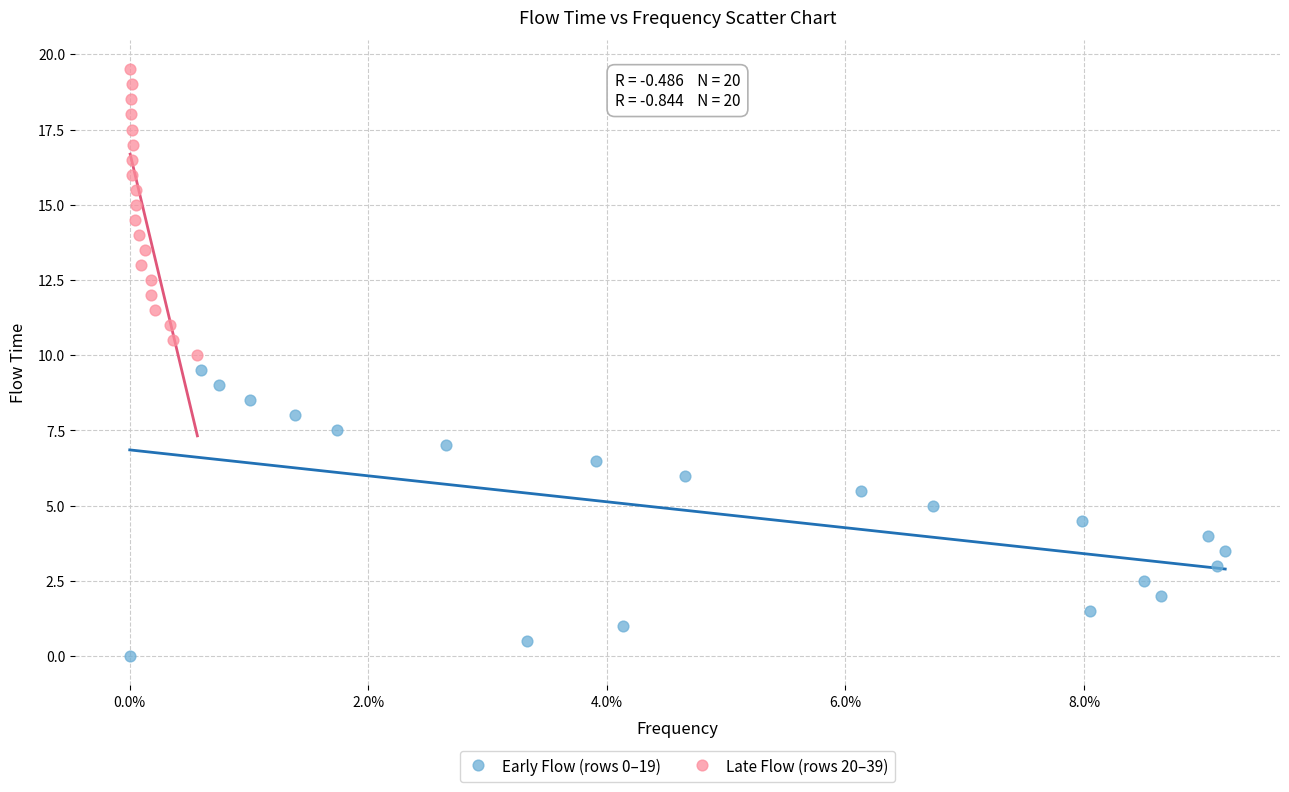

Which series reaches the minimum Y coordinate?

Early Flow (rows 0–19)